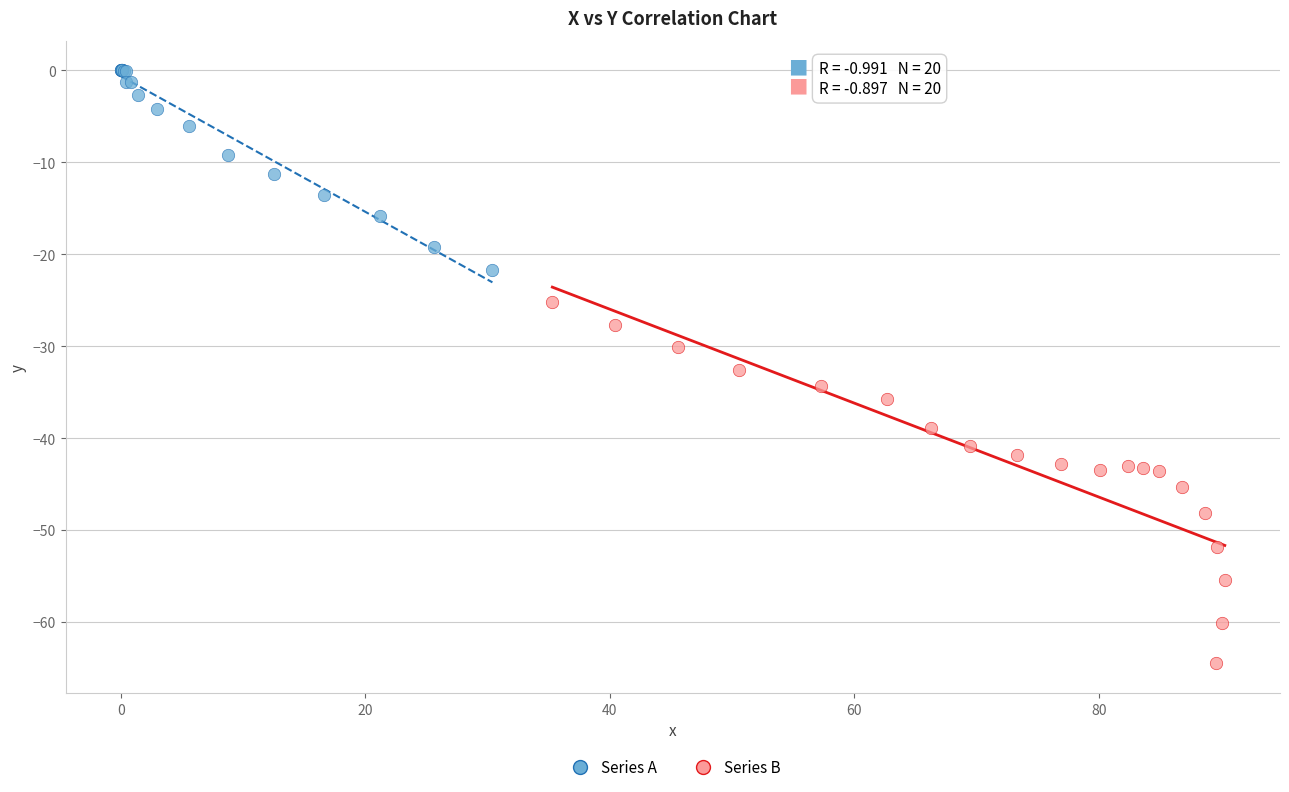

Which series reaches the minimum Y coordinate?

Series B